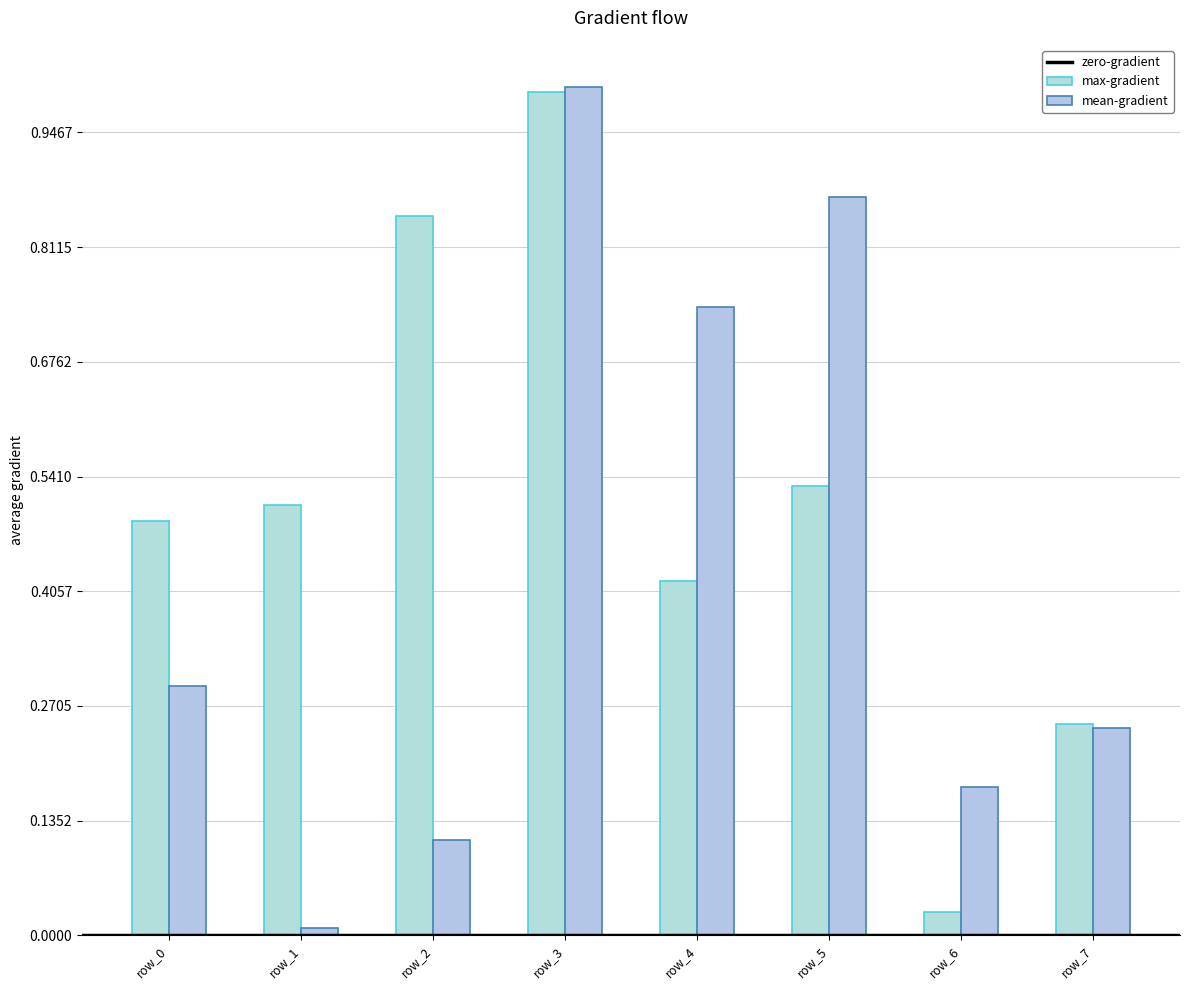

Does the chart contain any negative values?

No